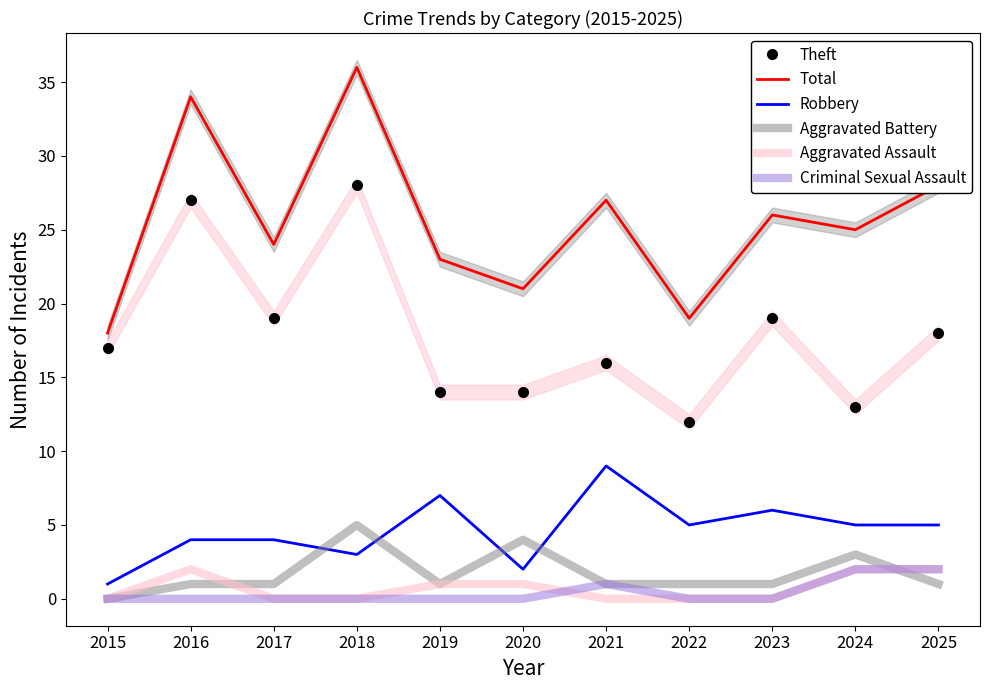

How many times do Aggravated Assault and Criminal Sexual Assault cross each other?

1